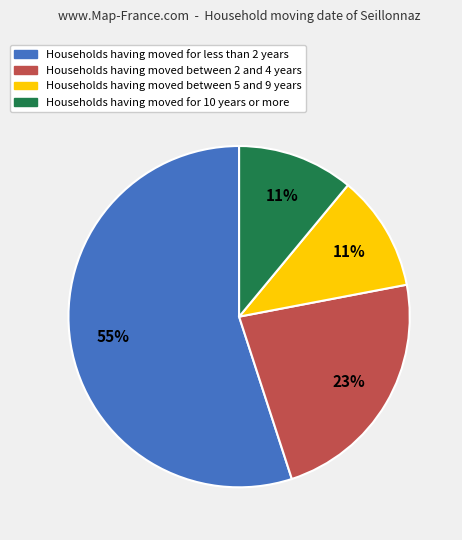

Is there any slice that represents more than half of the pie?

Yes